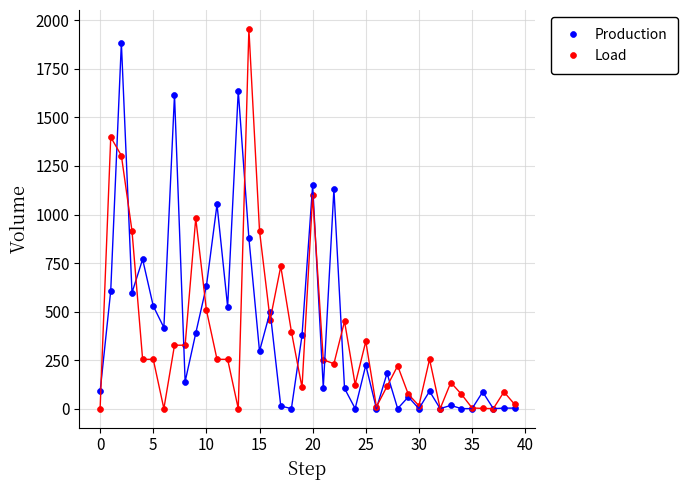

What are all the series names shown in the legend?

Production, Load